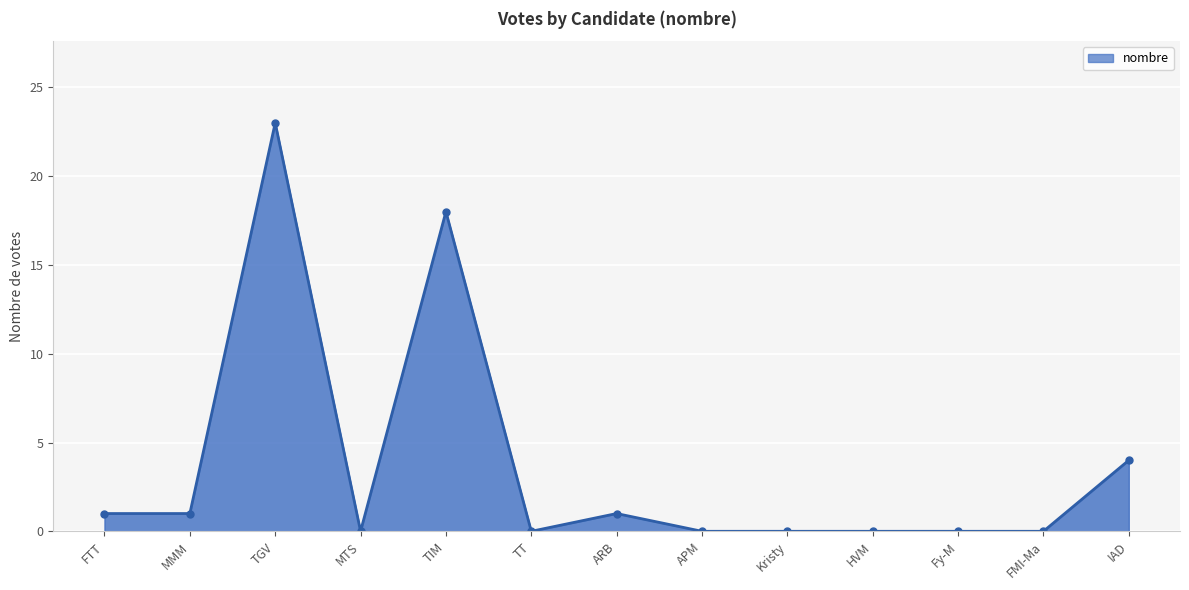

How many series are shown in this chart?

1